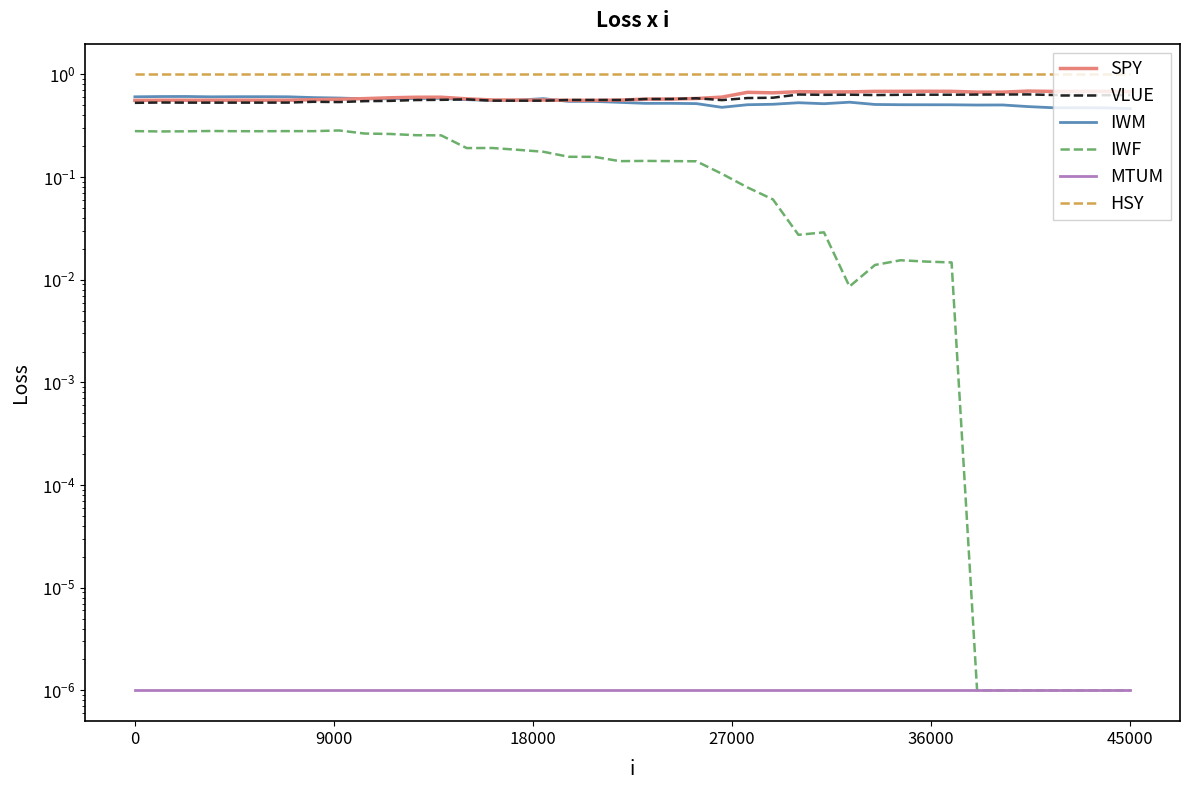

At 8, list the series in order from largest to smallest.

HSY, IWM, SPY, VLUE, IWF, MTUM